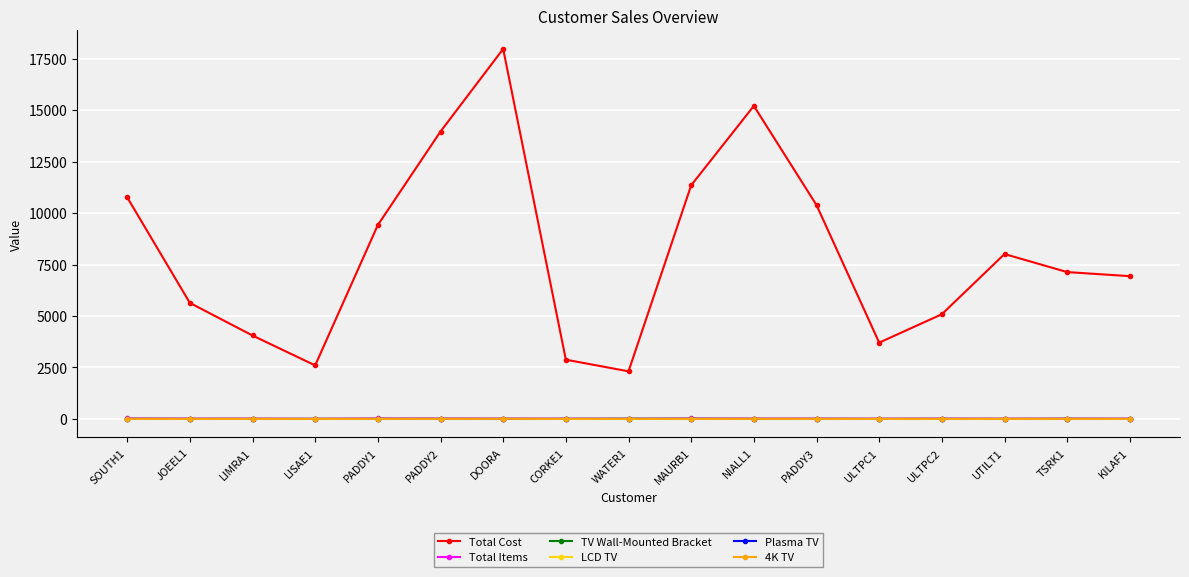

Is it true that 4K TV equals 1.0 at LISAE1?

True